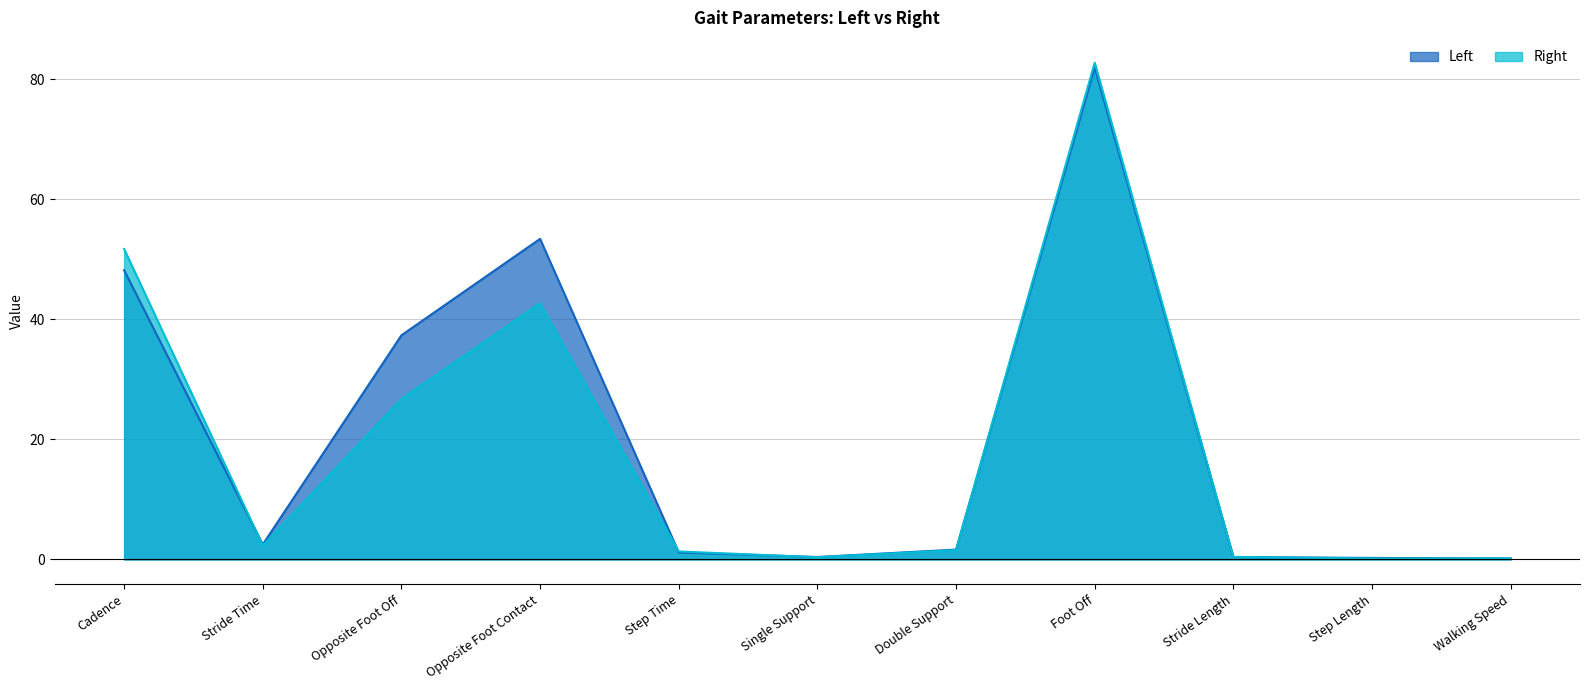

Is it true that Right equals 60.4 at Opposite Foot Contact?

False